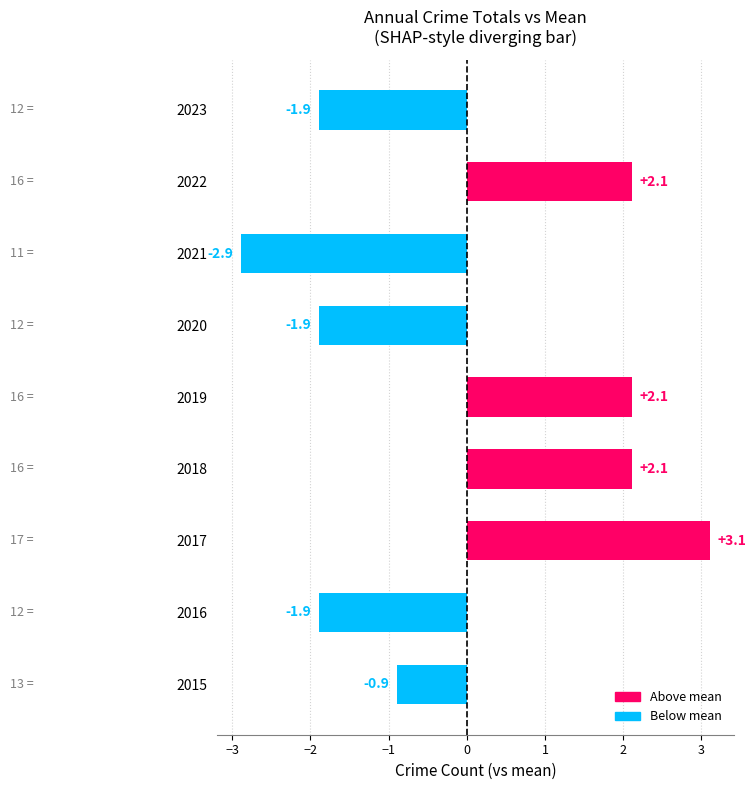

What is the difference between the second highest and minimum values?

5.0